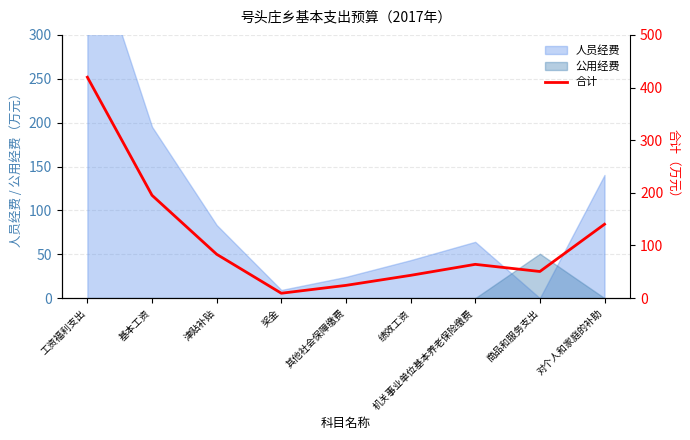

What is the label of the 7th point from the left?

机关事业单位基本养老保险缴费